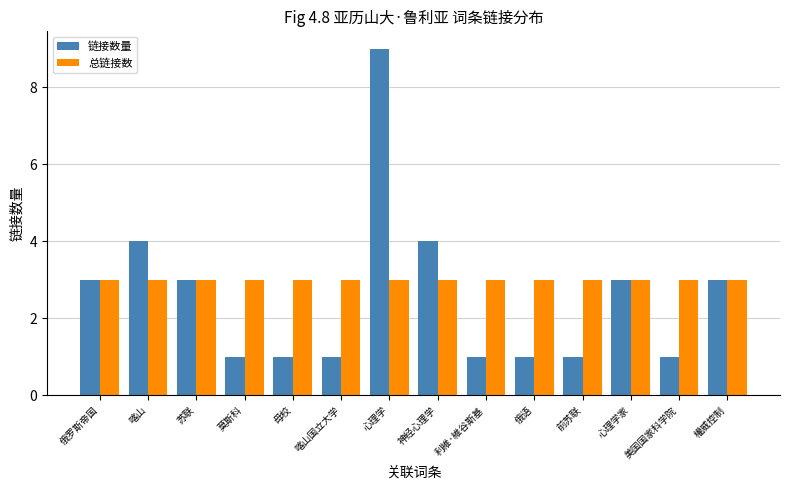

The value of 总链接数 at 心理学 is 3. True or false?

True